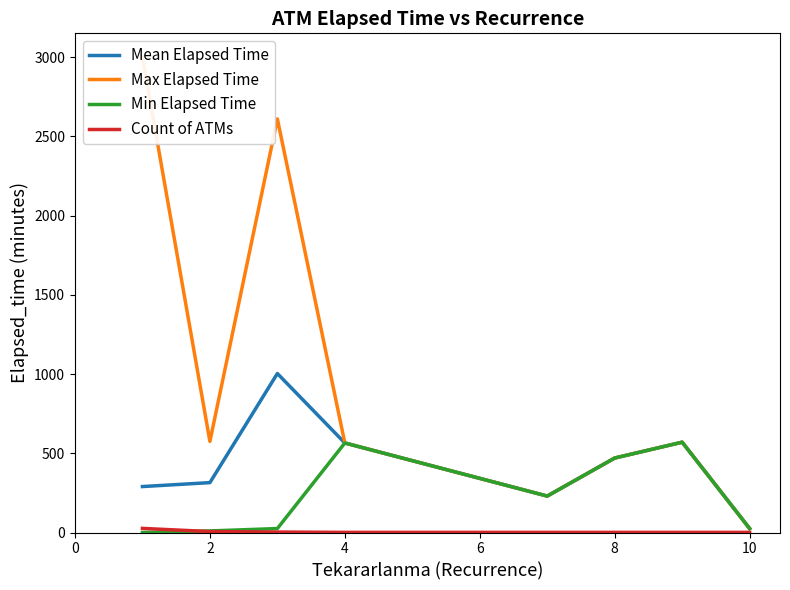

Where is Max Elapsed Time nearest to the value 1512?

2